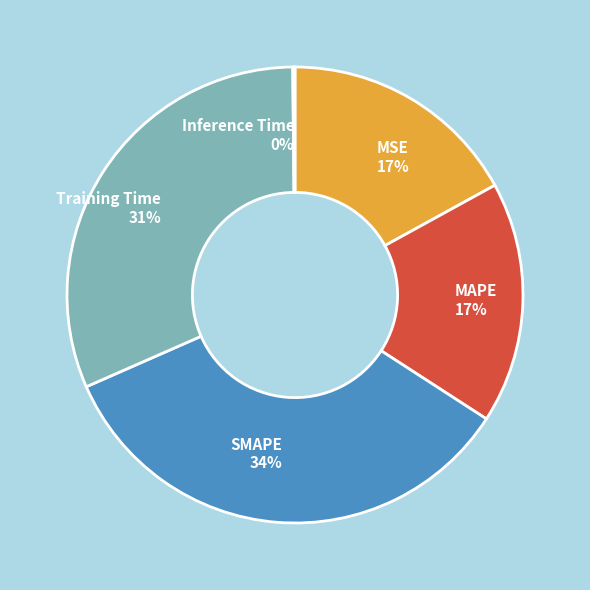

Is the sum of Training Time and MSE greater than half?

No